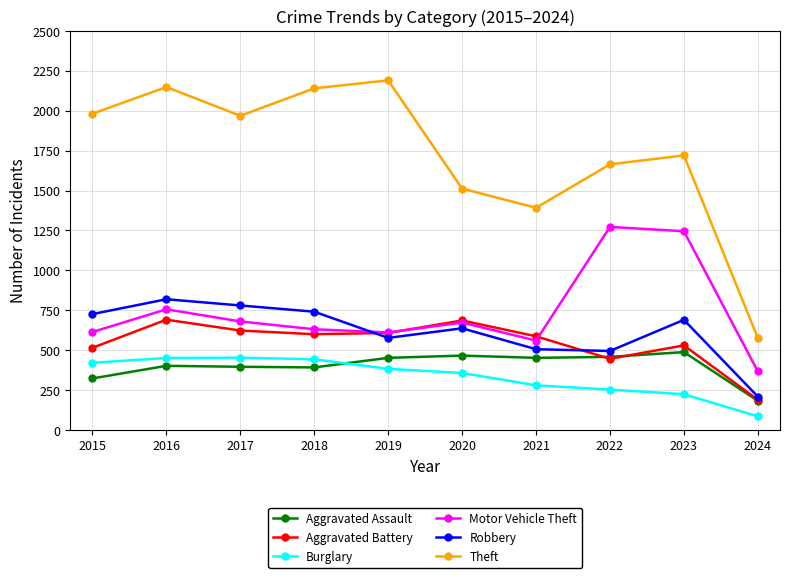

Which category has the highest value across all series?

2019